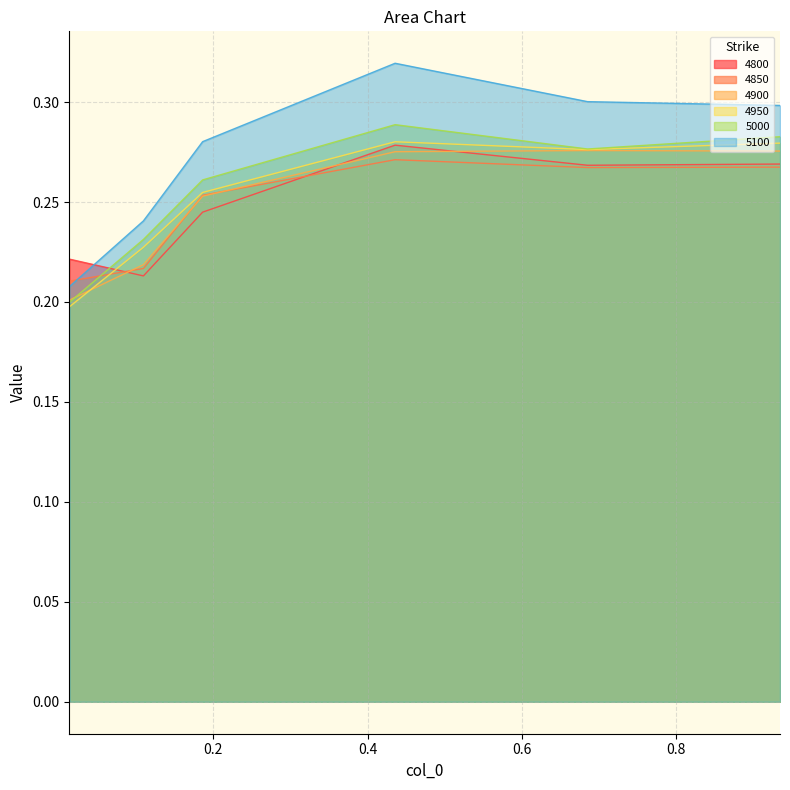

True or false: 4950 and 5100 cross at least once.

False